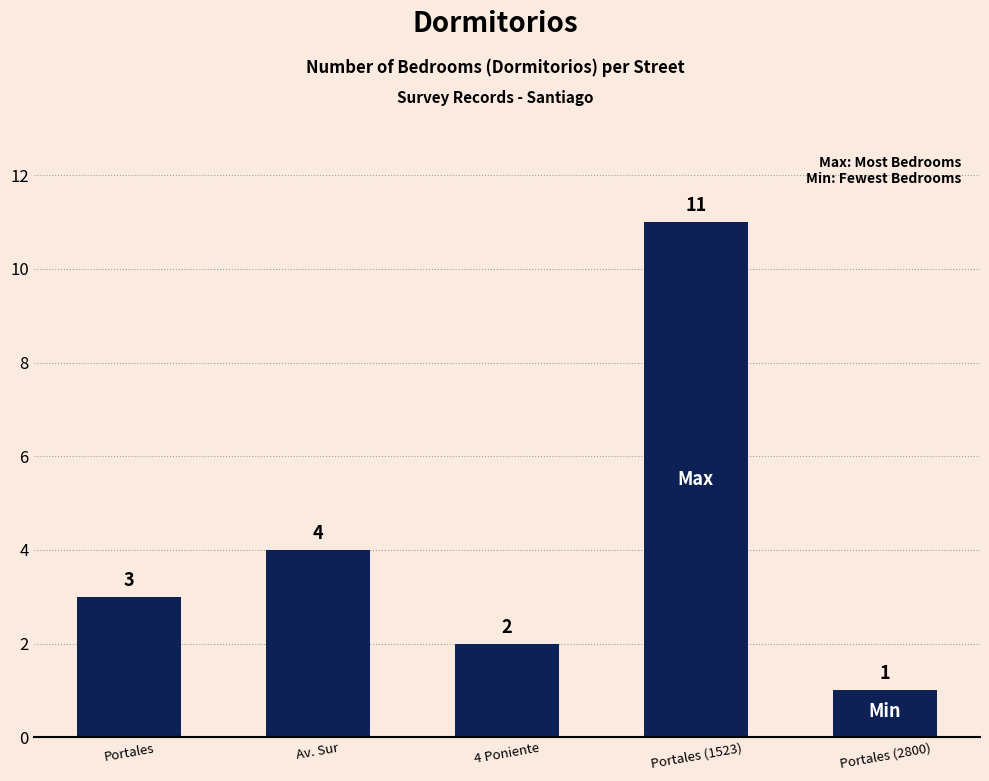

Reading right to left, what are all the values shown in this chart?

Portales (2800)=1	Portales (1523)=11	4 Poniente=2	Av. Sur=4	Portales=3